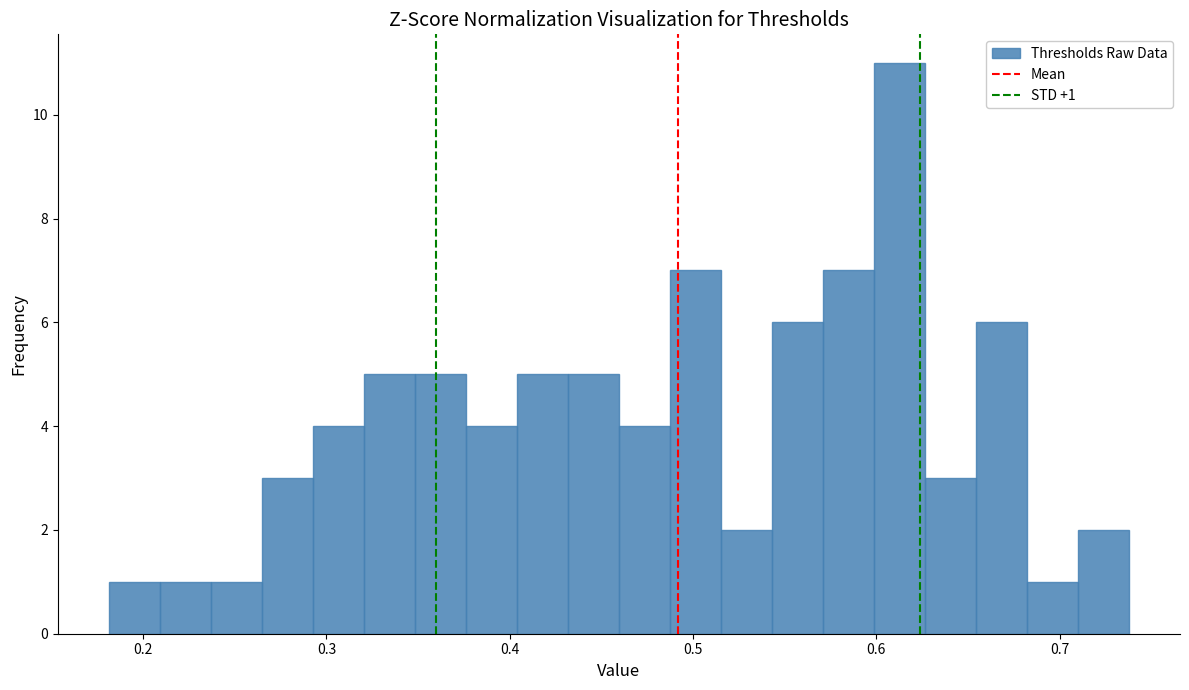

Around what value on the x-axis is the tallest bar? Give the approximate position of its centre, as read against the axis.

0.61